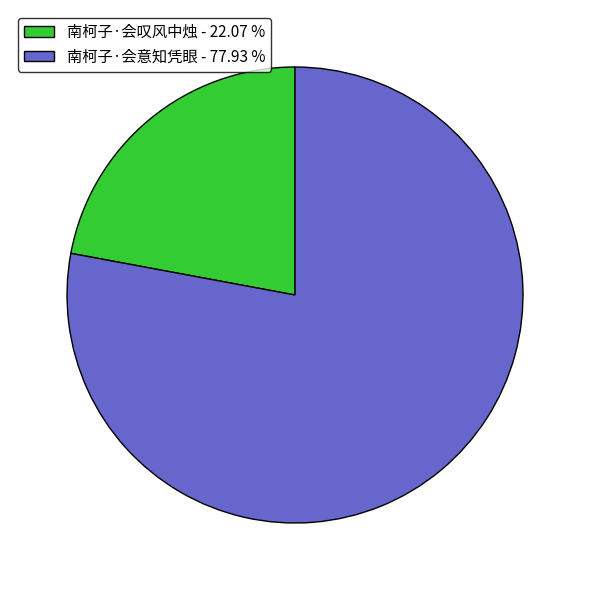

Is the sum of 南柯子·会叹风中烛 - 22.07 % and 南柯子·会意知凭眼 - 77.93 % greater than half?

Yes